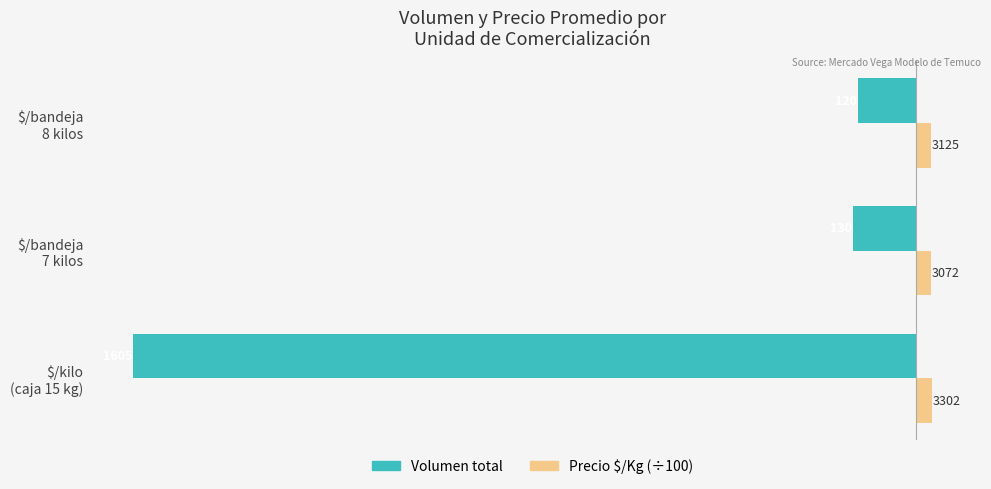

What are all the series names shown in the legend?

Volumen total, Precio $/Kg (÷100)